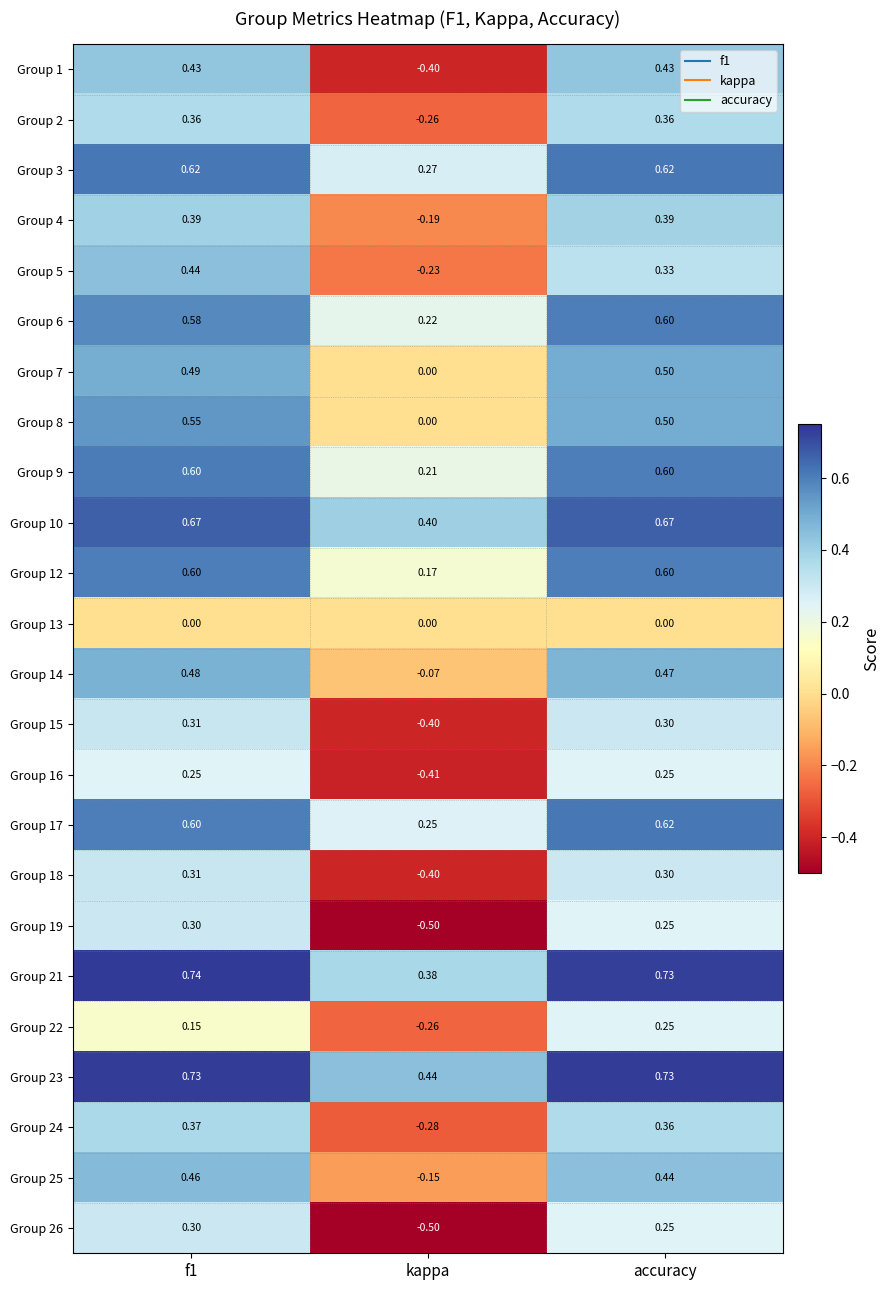

Is the value of Group 14 at f1 greater than the value of Group 5 at f1?

Yes